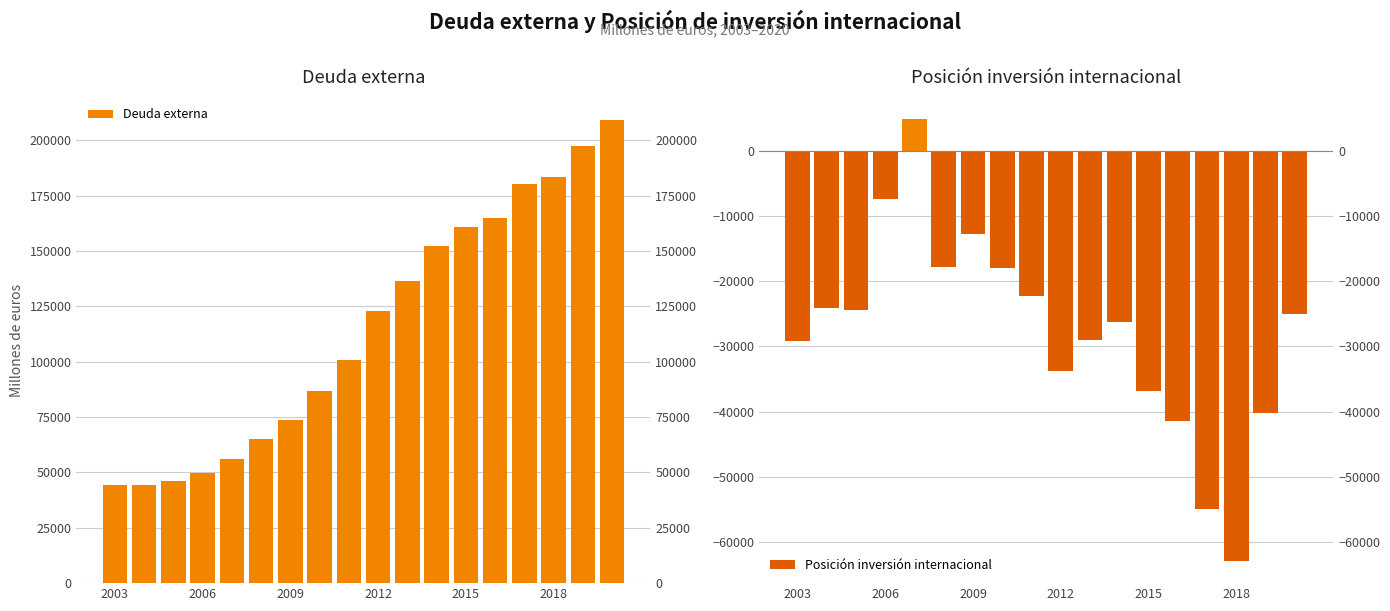

What is the highest value of the Posición inversión internacional series?

4837.2